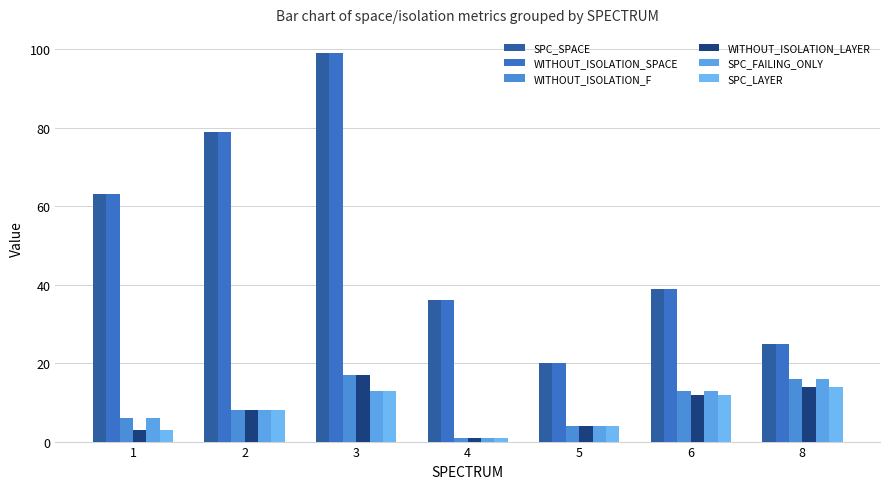

Reading left to right, transcribe all the data shown in this chart.

SPC_SPACE: 63	79	99	36	20	39	25
WITHOUT_ISOLATION_SPACE: 63	79	99	36	20	39	25
WITHOUT_ISOLATION_F: 6	8	17	1	4	13	16
WITHOUT_ISOLATION_LAYER: 3	8	17	1	4	12	14
SPC_FAILING_ONLY: 6	8	13	1	4	13	16
SPC_LAYER: 3	8	13	1	4	12	14